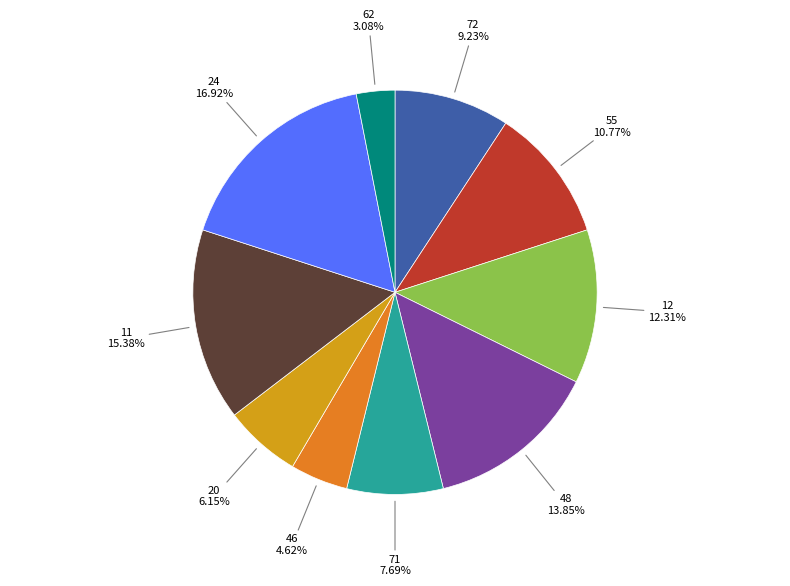

Which category has the biggest portion of the pie?

24